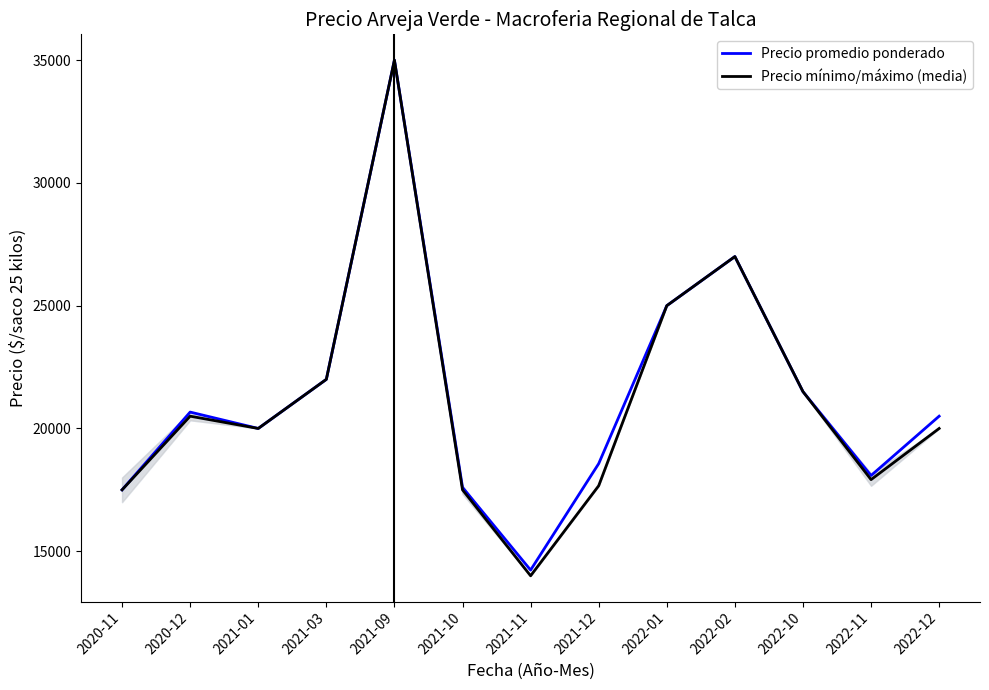

Where is Precio promedio ponderado nearest to the value 24616?

2022-01